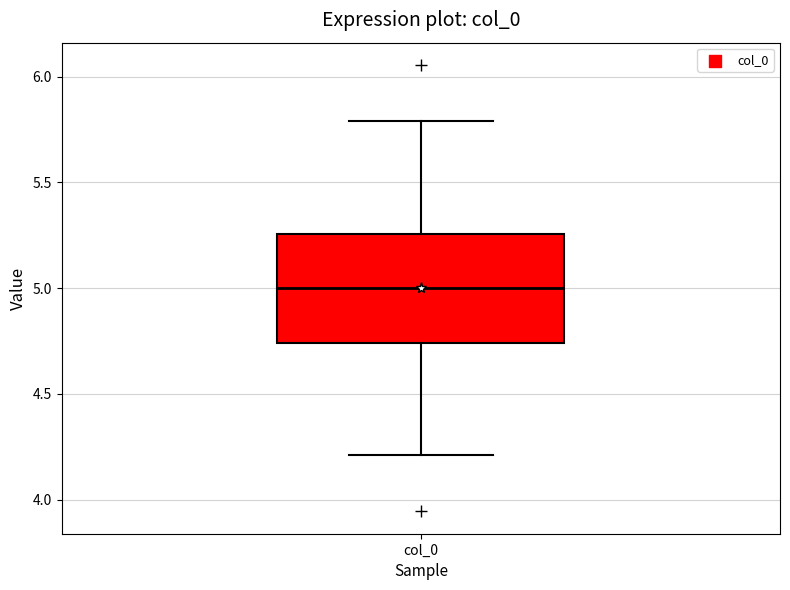

Read this box plot against the y-axis: the position of the median line, the range covered by the box, and the ends of both whiskers. The values are not printed on the chart, so give them approximately, as read against the axis.

median 5.00, box 4.75 to 5.25, whiskers 4.20 to 5.80